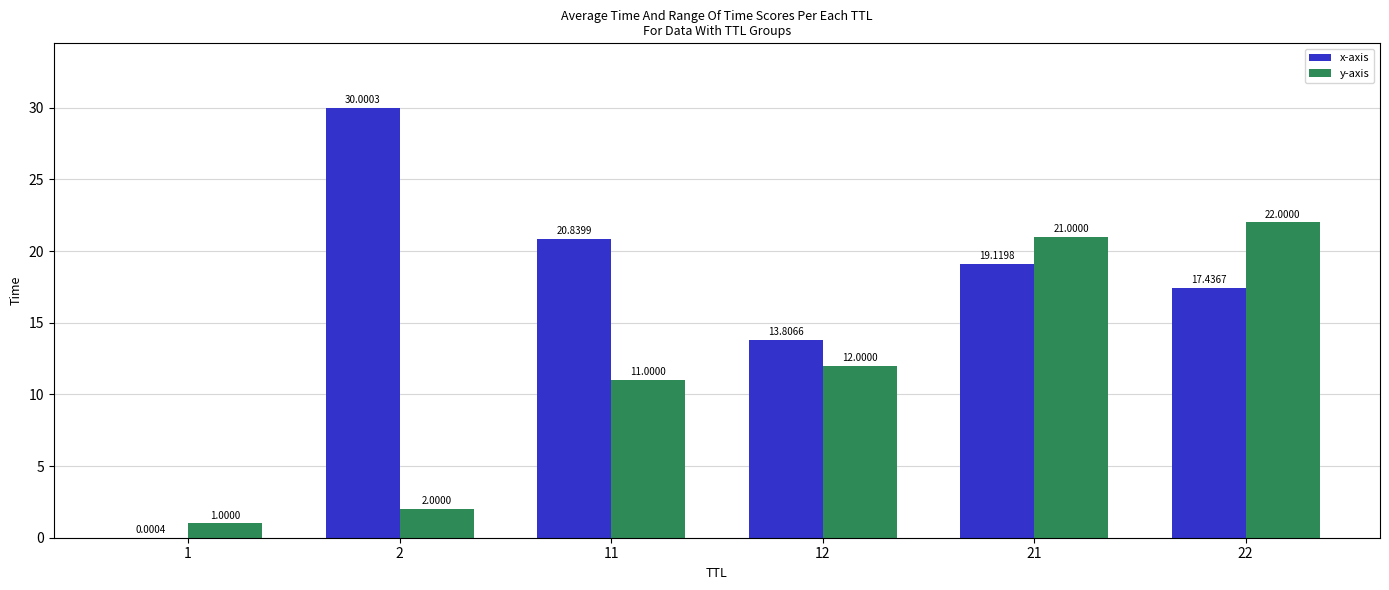

Which series changed the most between 2 and 12?

x-axis